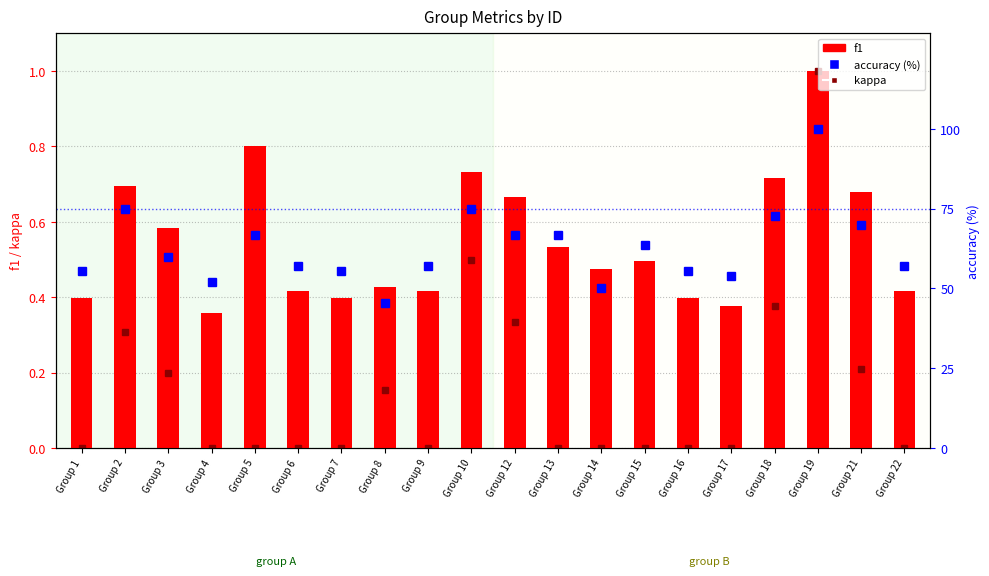

The value of f1 at Group 10 is 0.7. True or false?

True